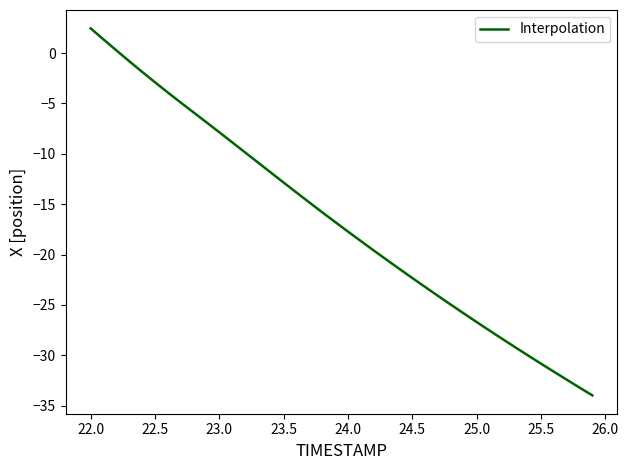

True or false: the data has more than 1 interior local peaks.

False